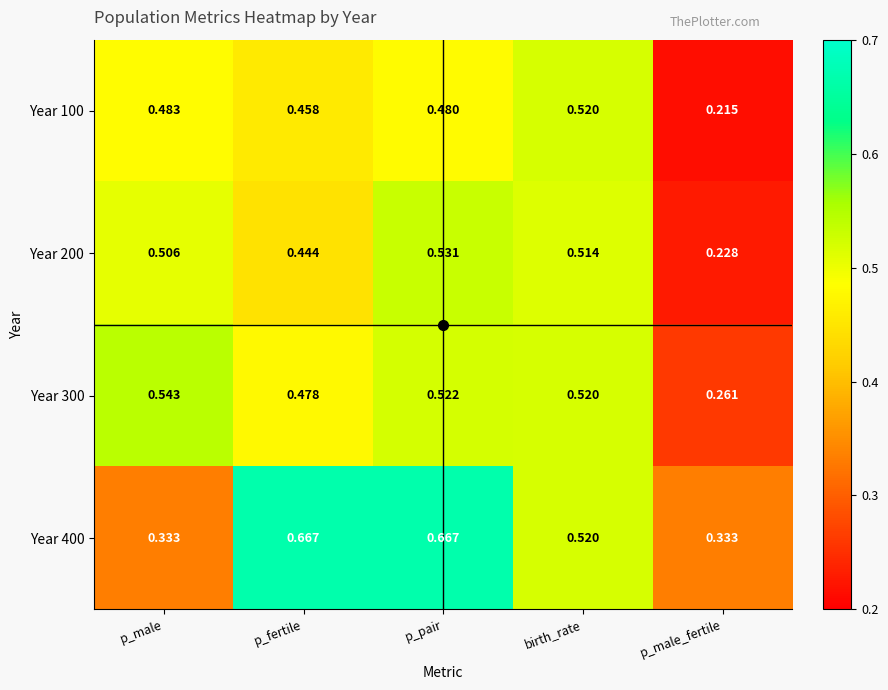

At which label does Year 200 reach its peak?

p_pair